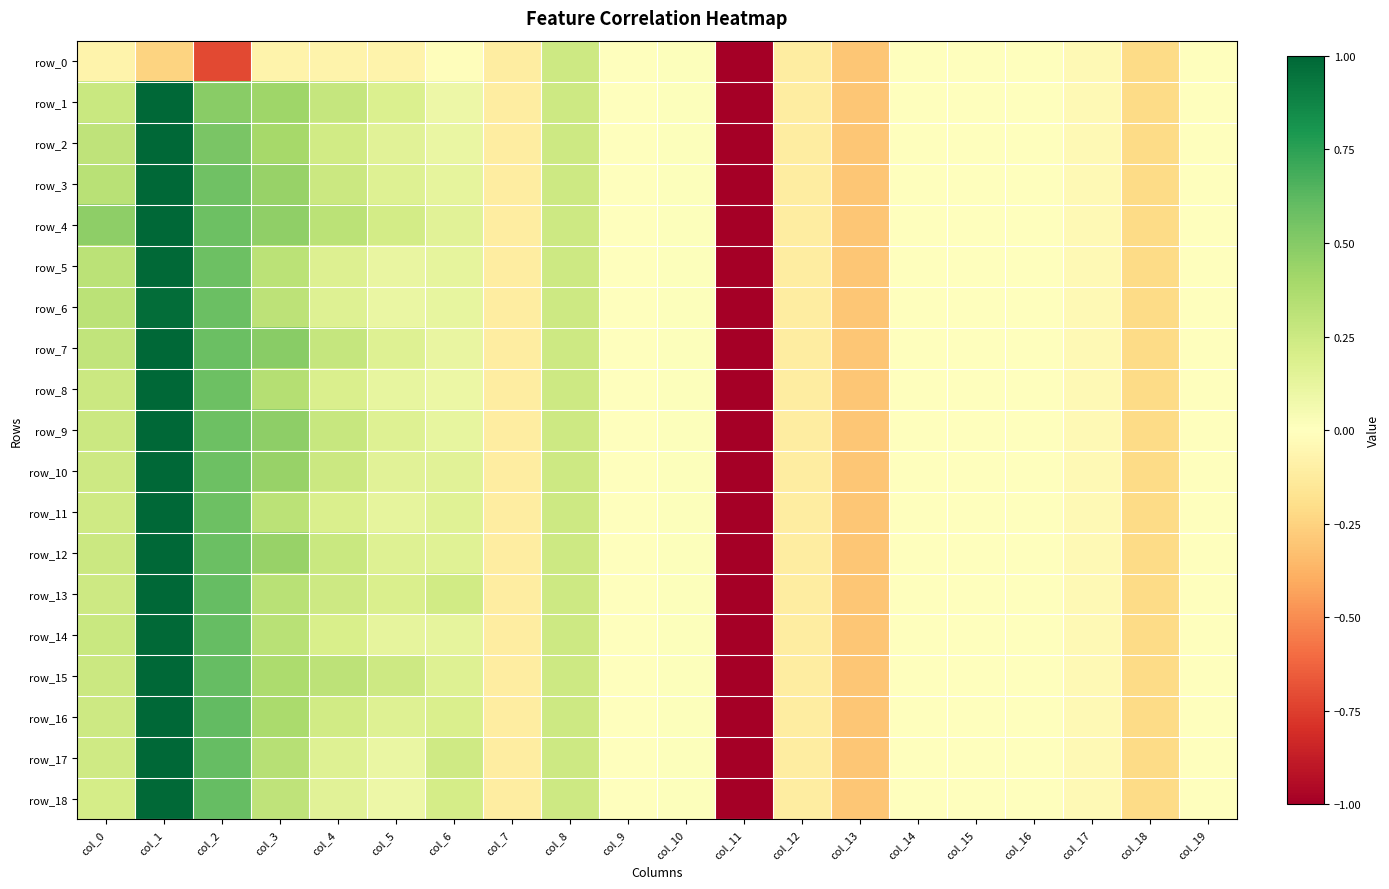

True or false: row_0 has a value of -0.0 at col_4.

False